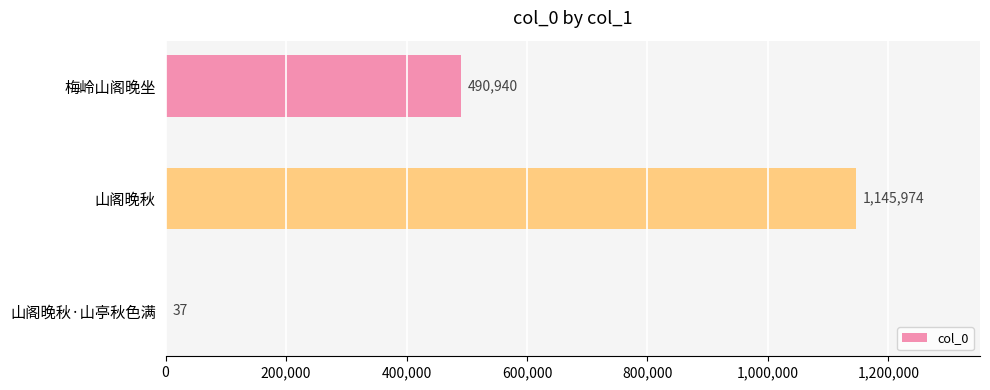

Reading bottom to top, list all the values displayed in this chart.

山阁晚秋·山亭秋色满=37	山阁晚秋=1145974	梅岭山阁晚坐=490940